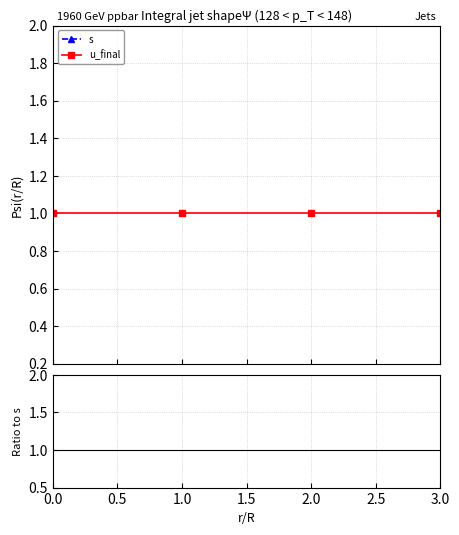

True or false: s has more than 0 points higher than both neighbors.

False